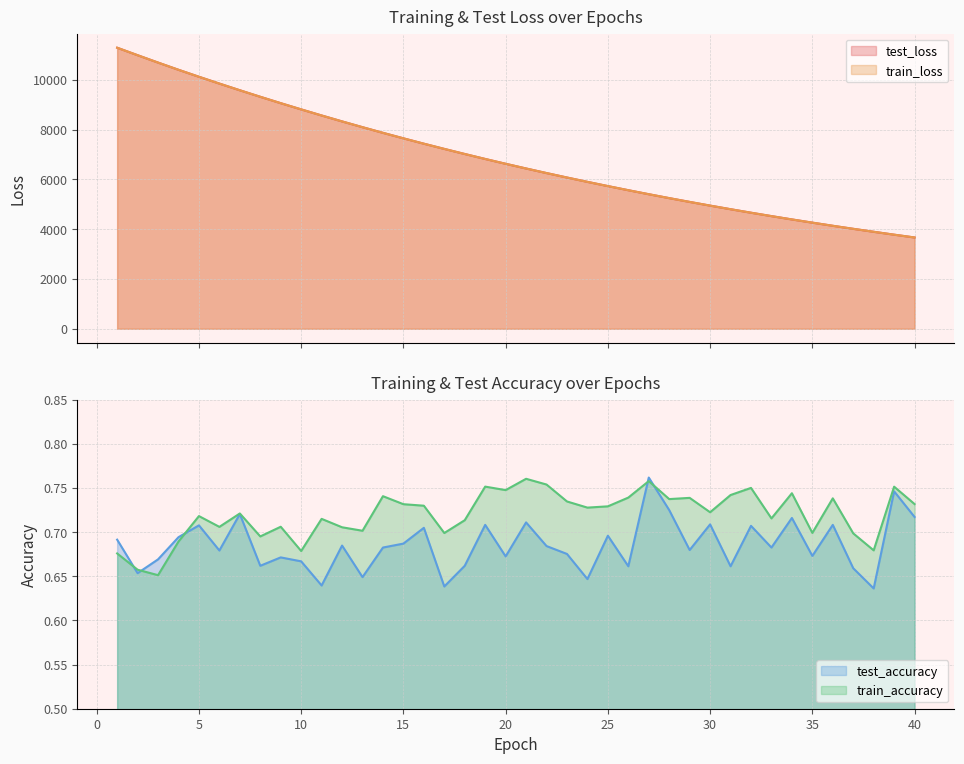

Where does the test_loss series first go above 6624?

1